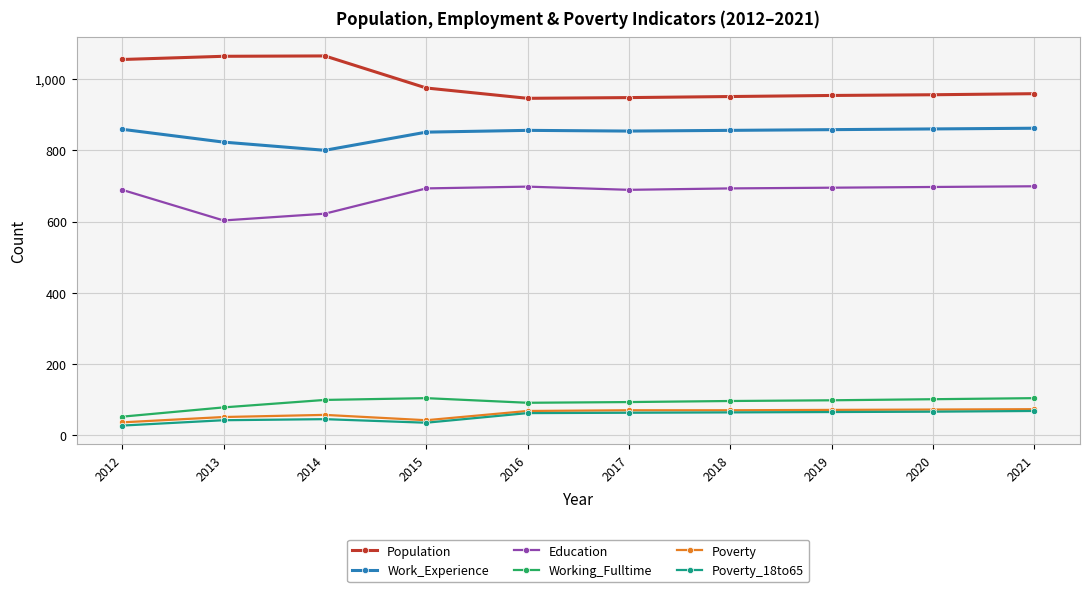

What is the total value across all series at 2019?

2741